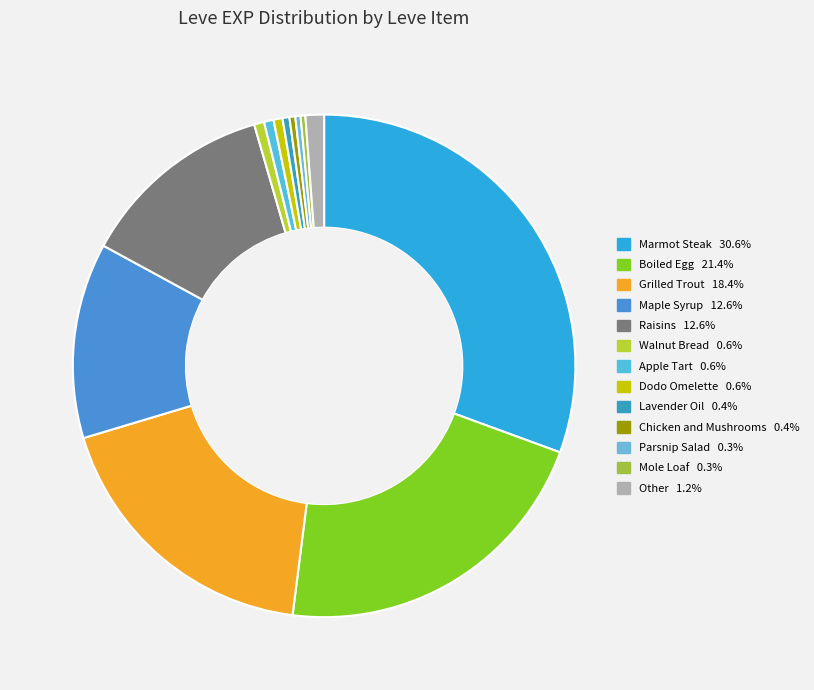

How many slices are in this pie chart?

13